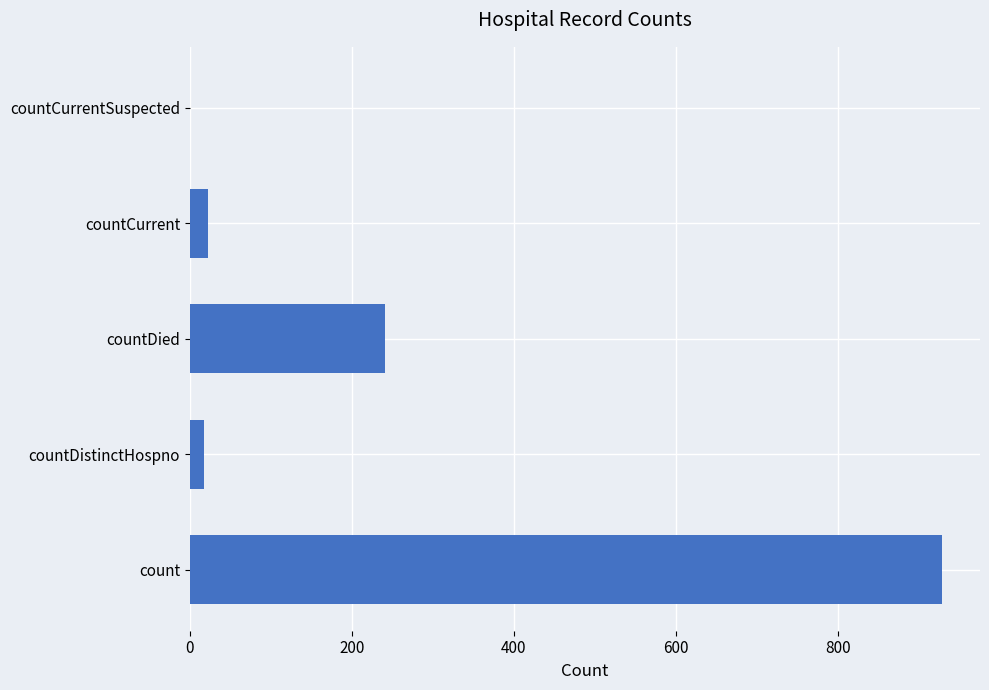

What is the sum of all values?

1209